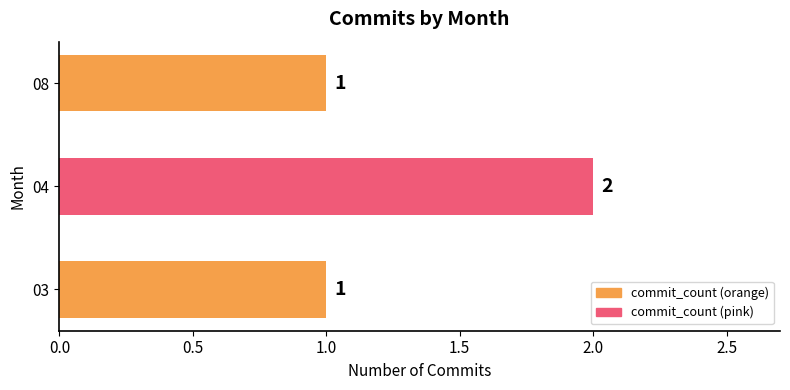

How many series are shown in this chart?

1